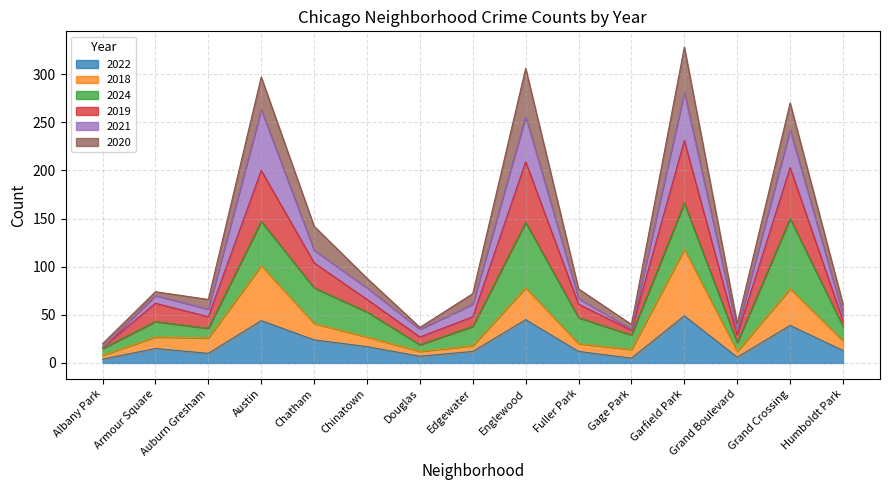

True or false: 2018 has more than 2 interior local peaks.

True